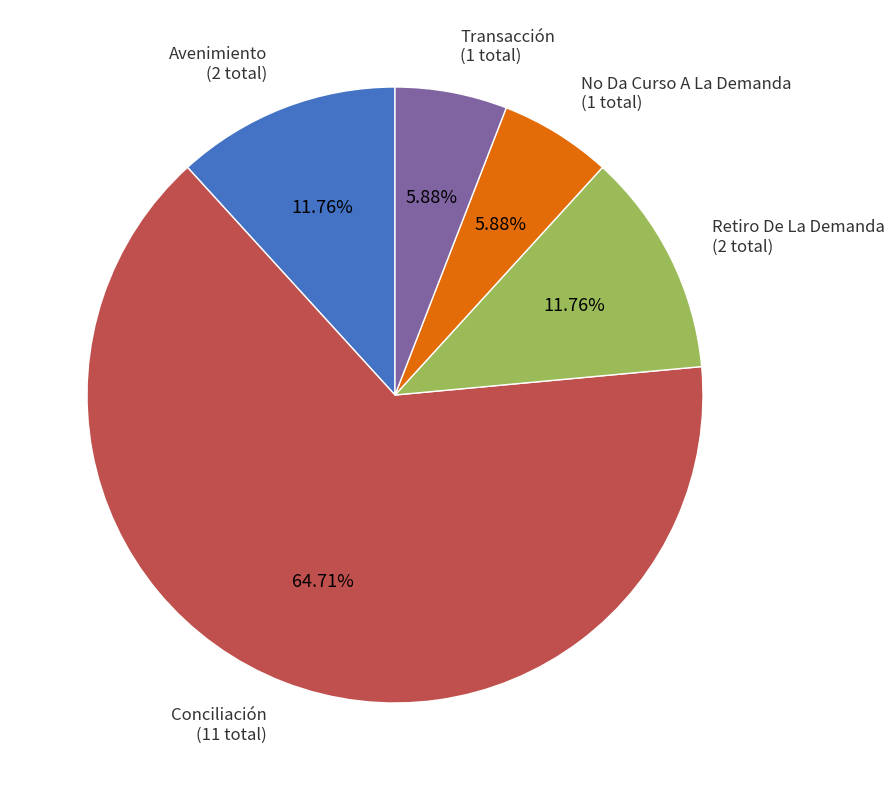

Which slice is the largest?

Conciliación